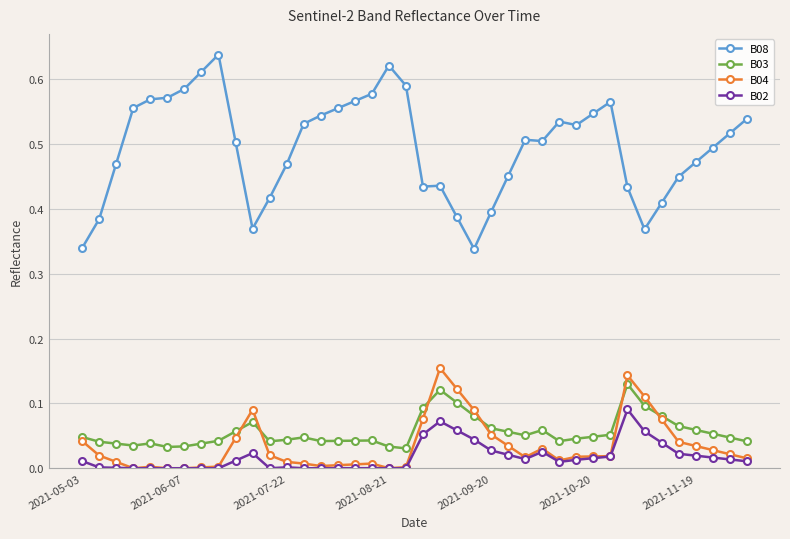

True or false: B08 and B03 intersect in this chart.

False